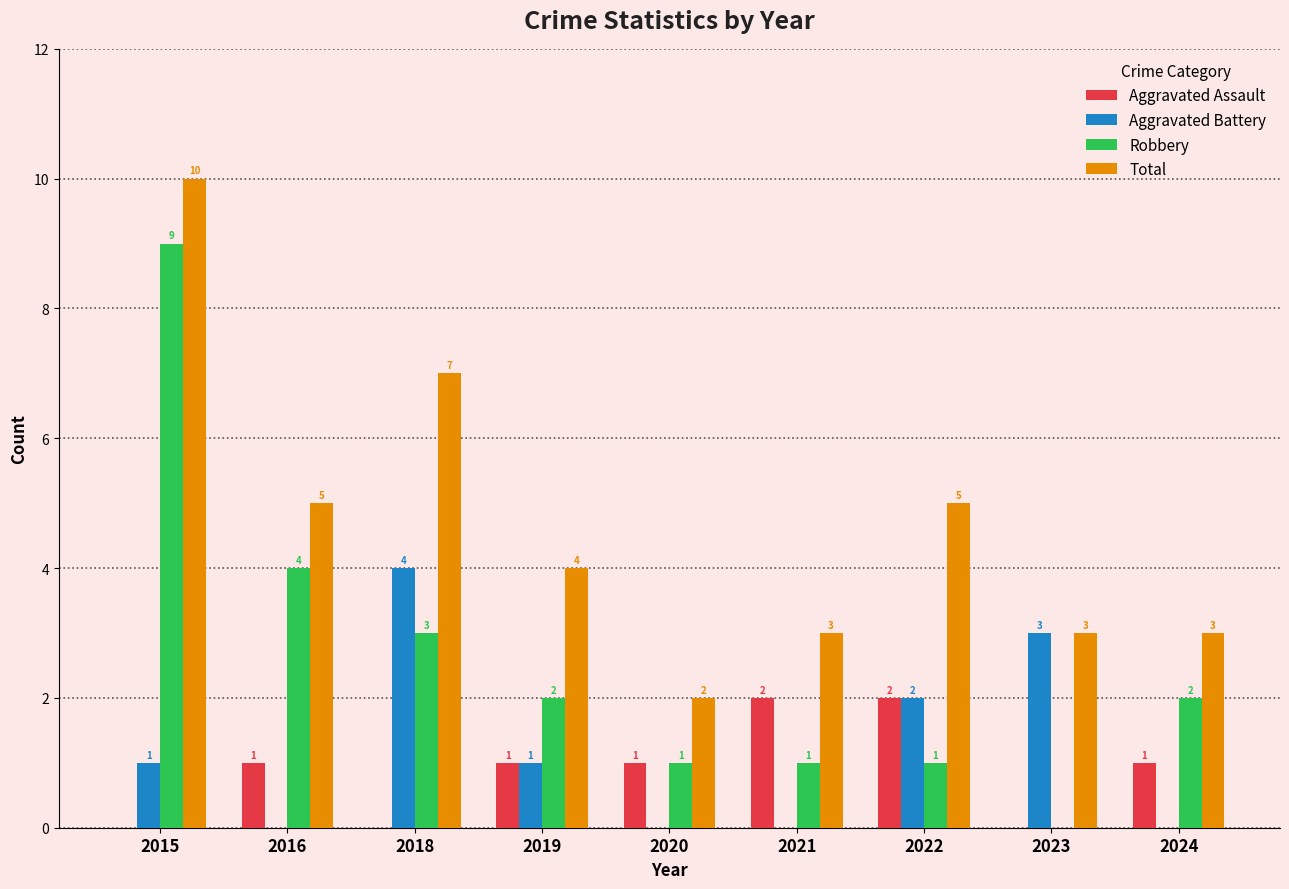

Are the bars horizontal?

No